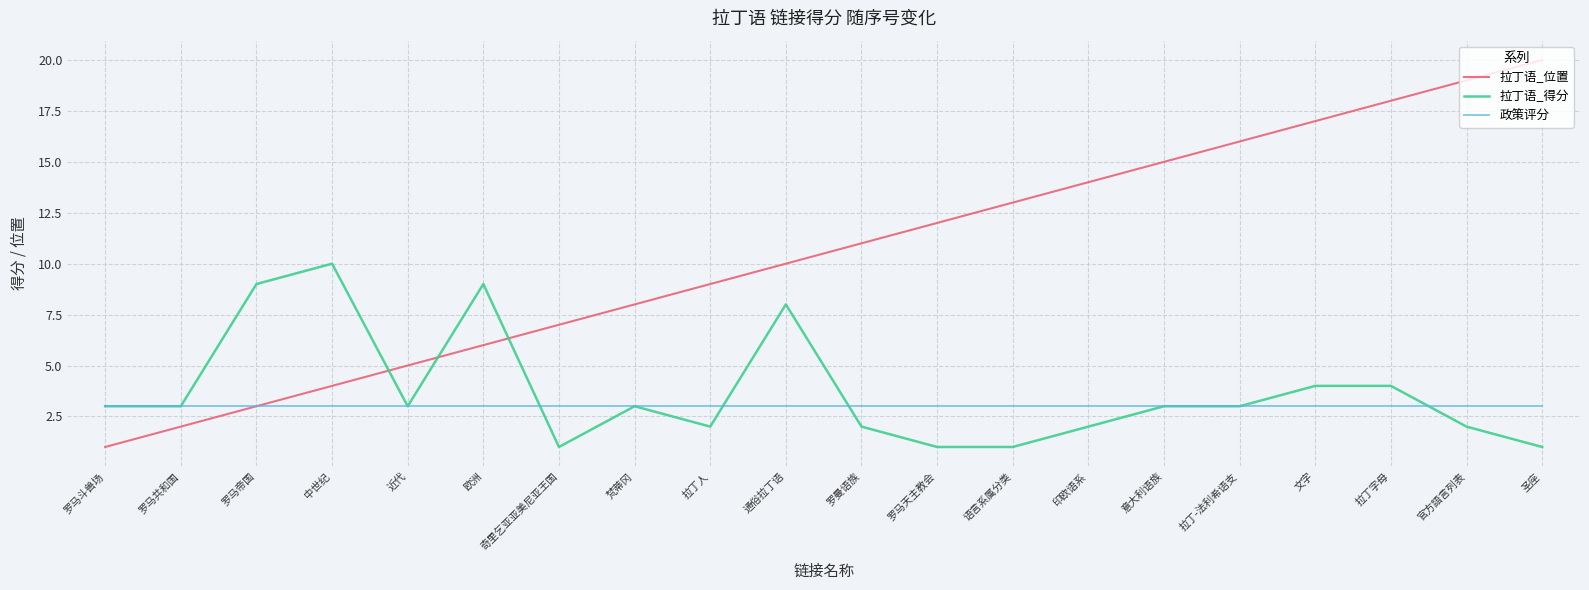

At 圣座, list the series in order from largest to smallest.

拉丁语_位置, 政策评分, 拉丁语_得分